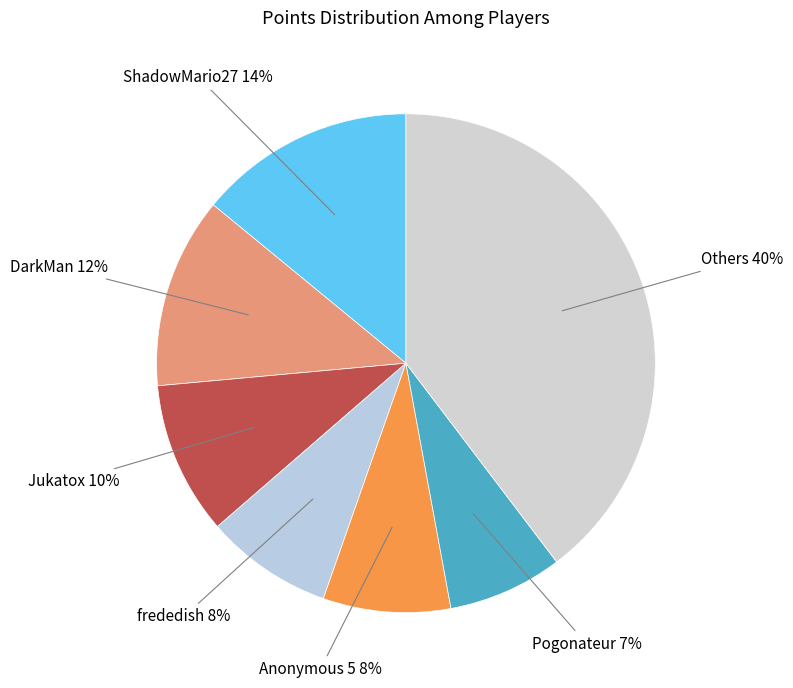

How many segments does this pie chart have?

7